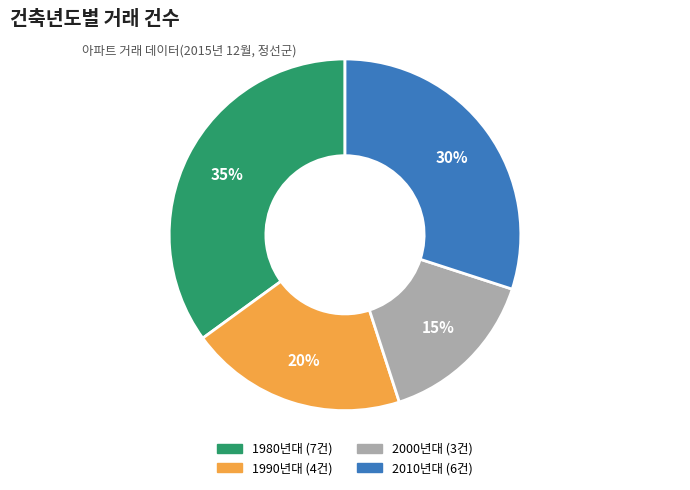

To the nearest percent, what is the average slice percentage?

25%